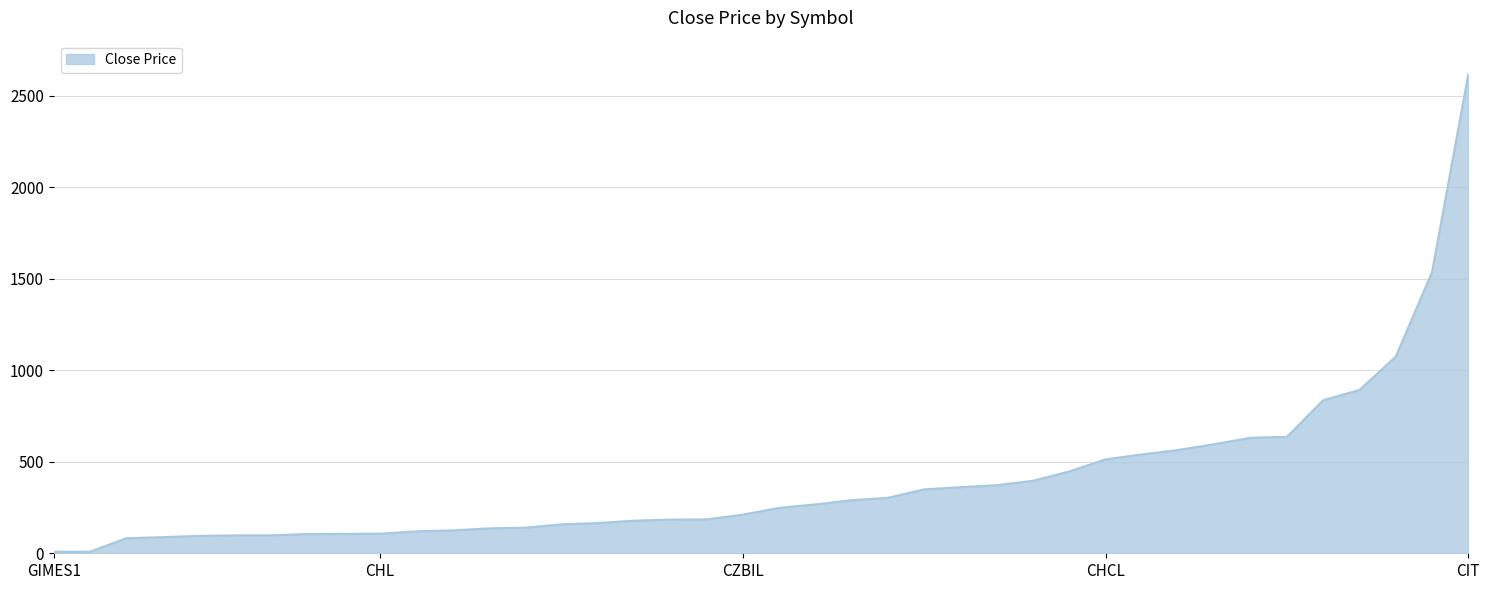

How many lines are shown in the chart?

1